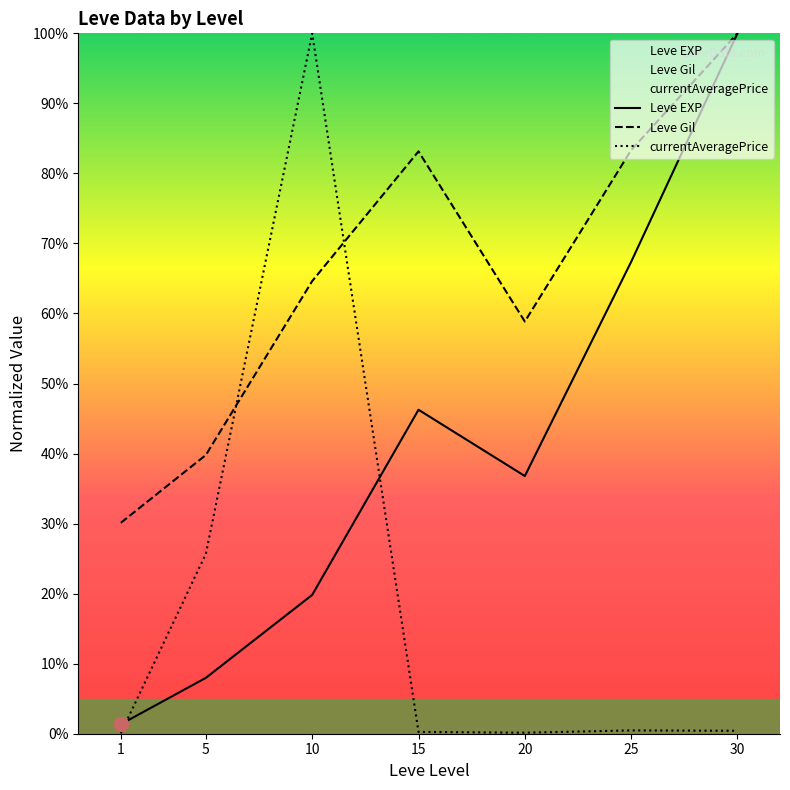

What is the difference between the Leve Gil values at 1 and 5?

0.1